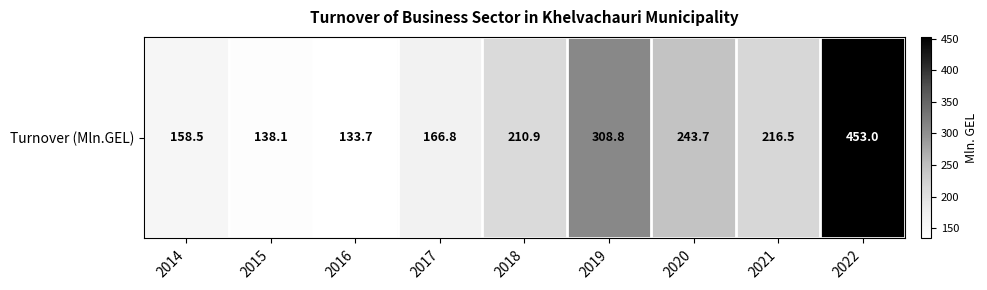

What is the difference between the values at 2018 and 2016?

77.2